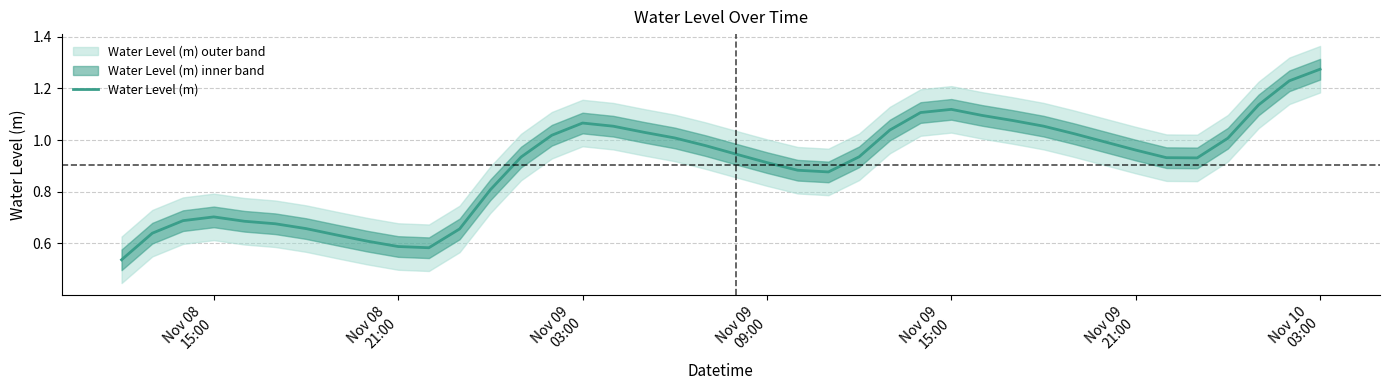

What is the sum of all values?

36.1